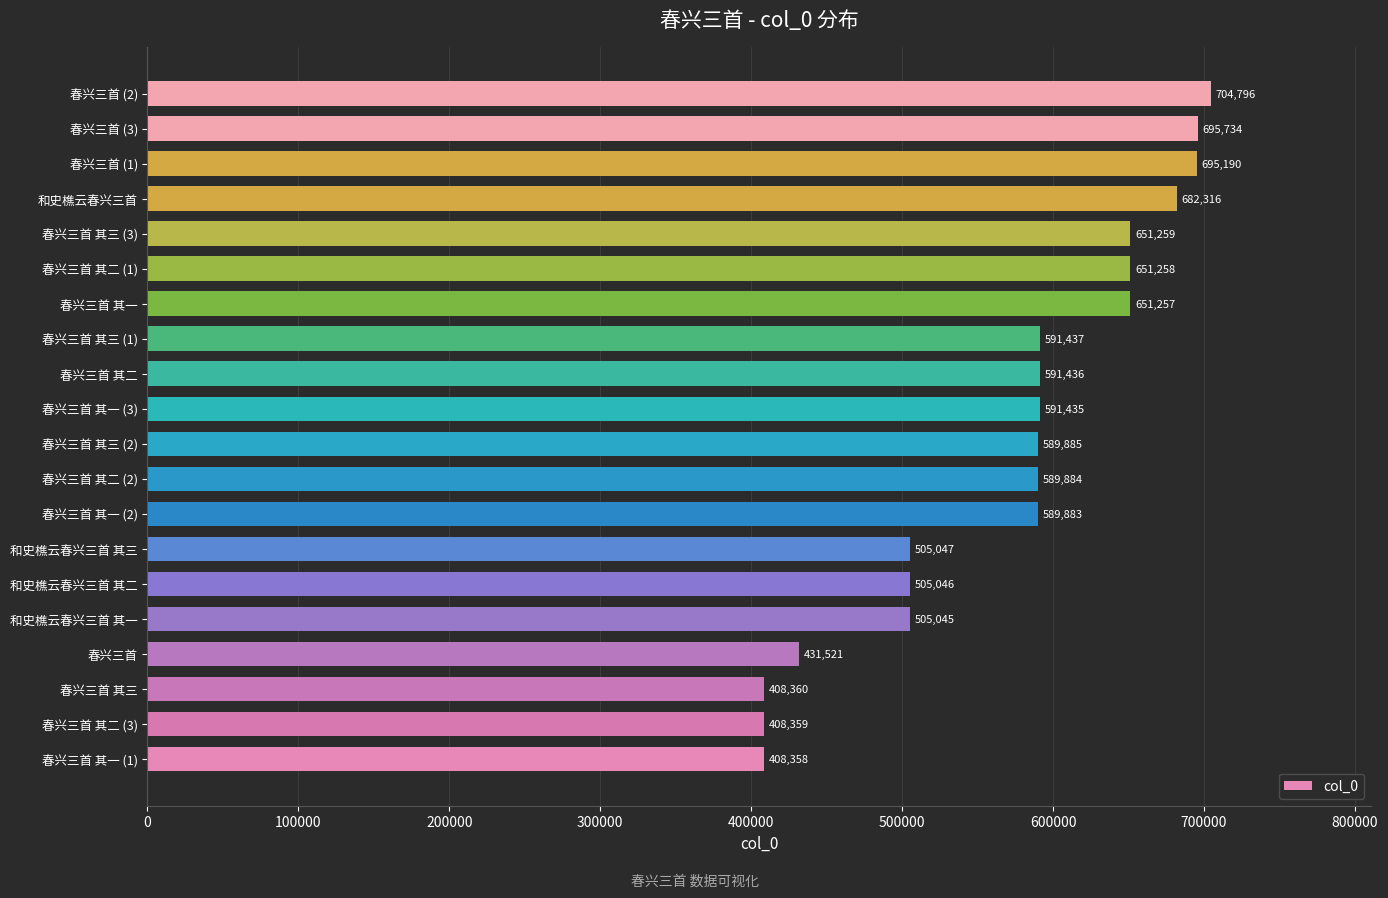

At which label is the value closest to 556577?

春兴三首 其一 (2)